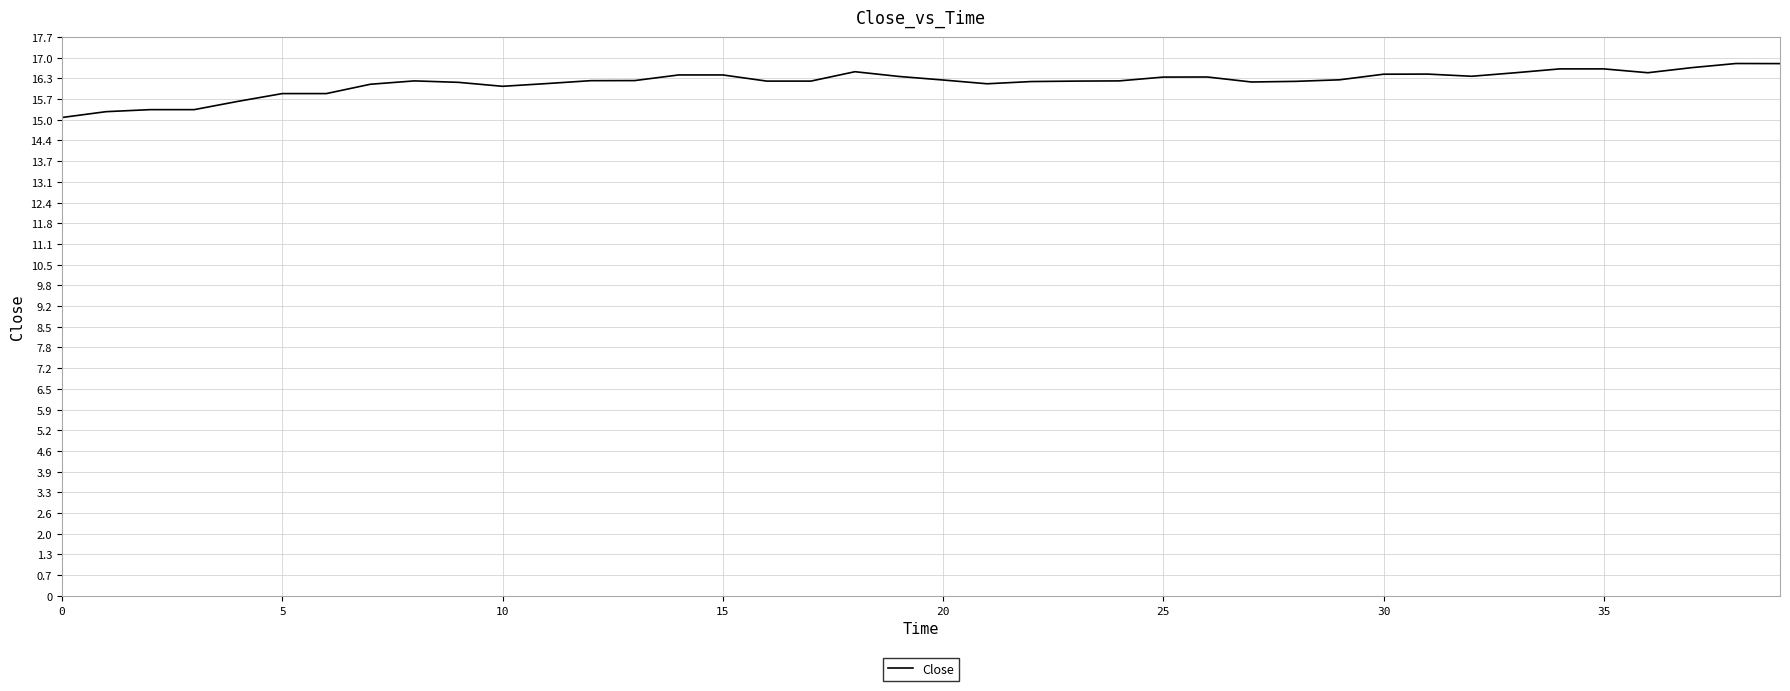

What is the difference between the maximum and minimum values?

1.7